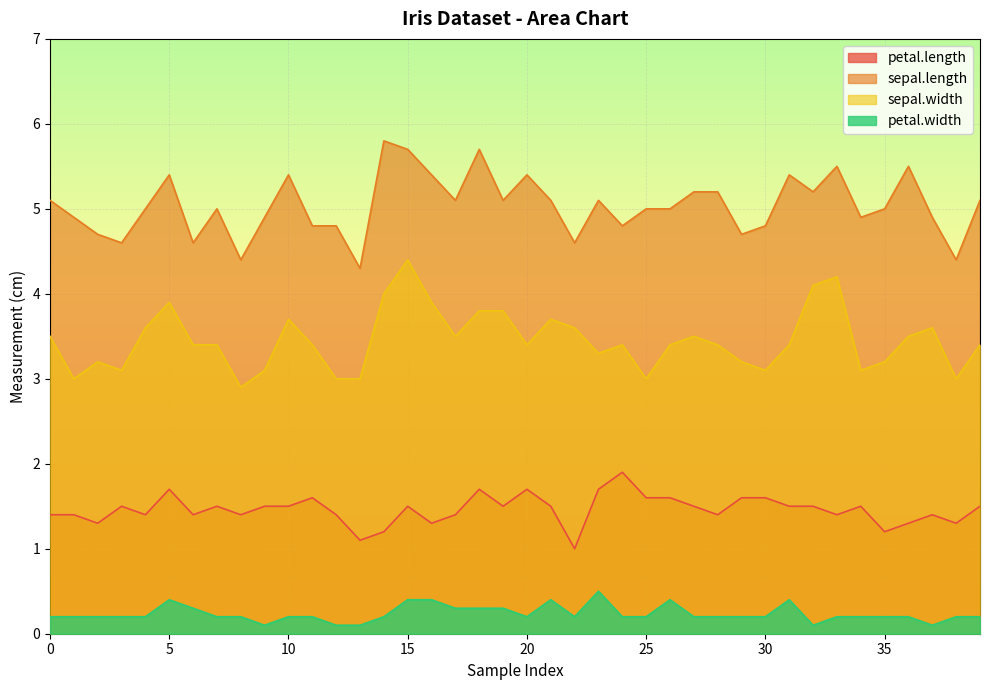

At which category is the sum across all series the highest?

15